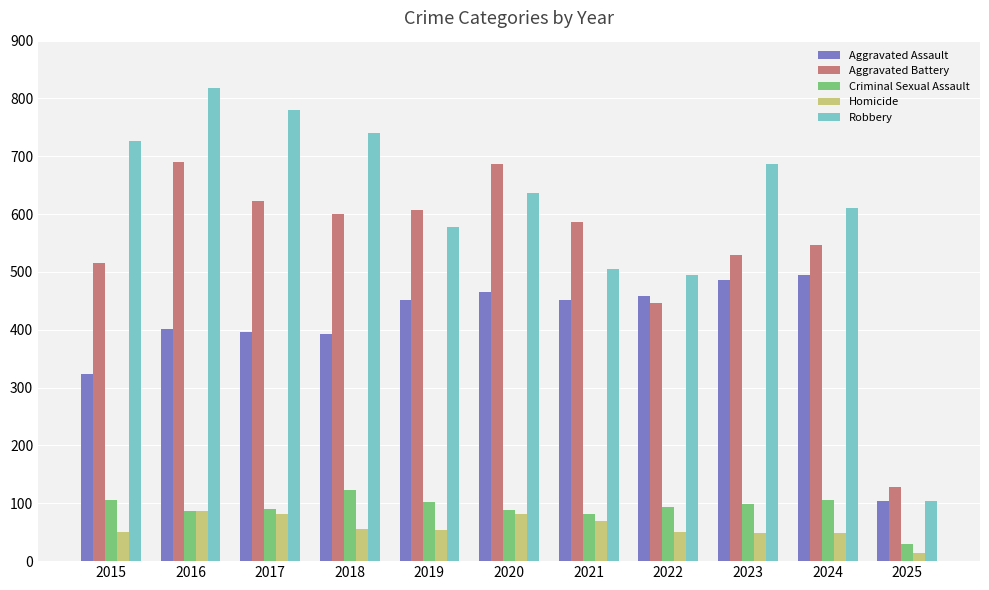

What is the sum of the Aggravated Assault values at 2021 and 2022?

910